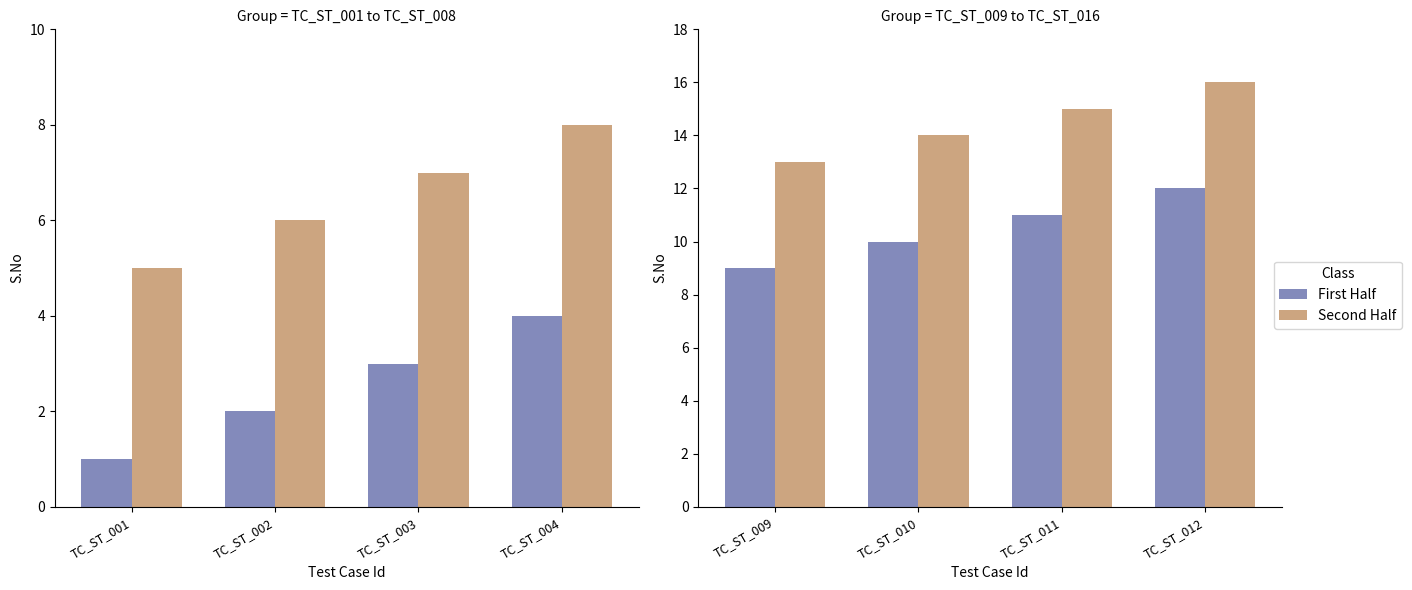

Is it true that Second Half equals 28 at TC_ST_012?

False